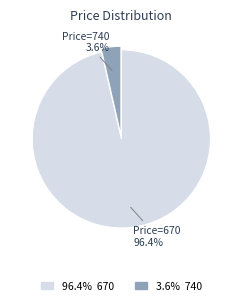

Does any single category account for the majority?

Yes